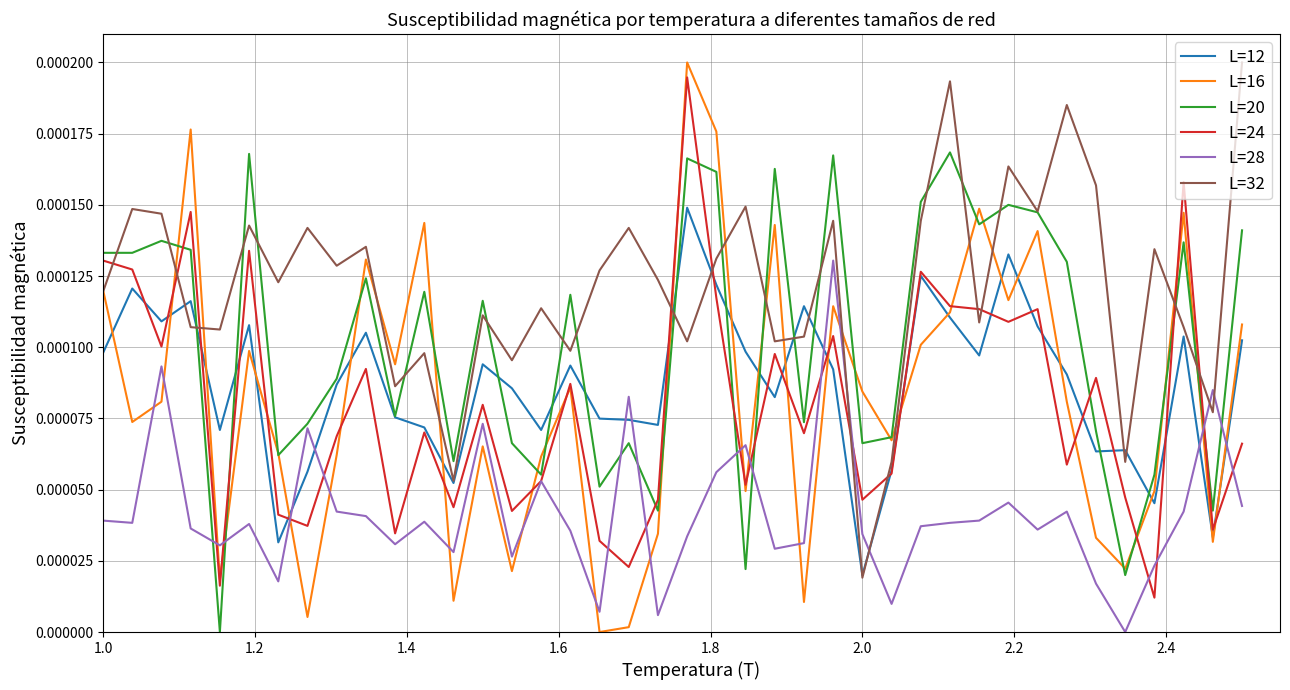

How many times do L=28 and L=12 cross each other?

8